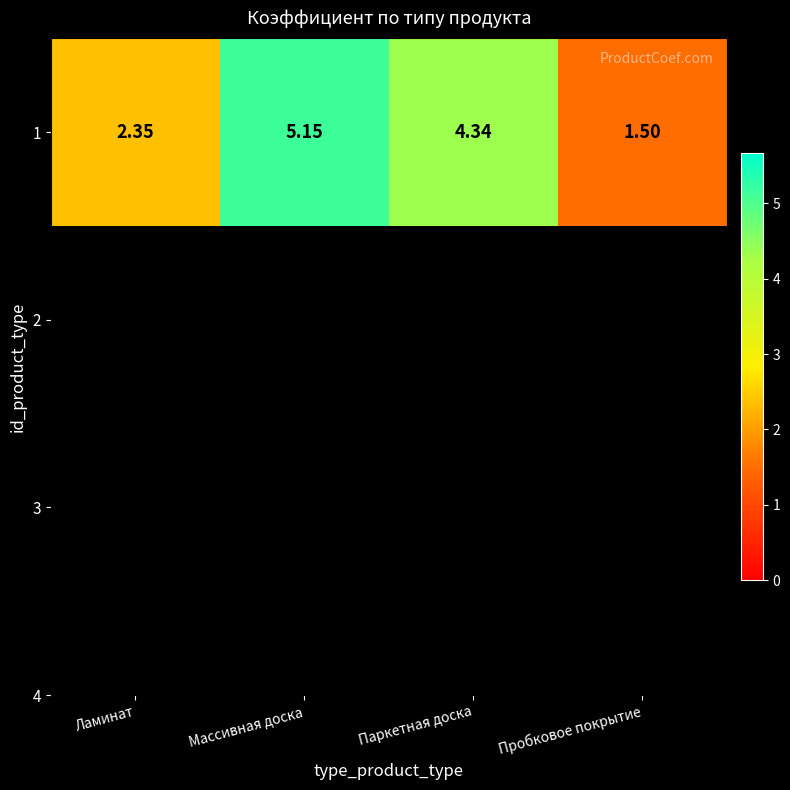

What is the difference between the values at Ламинат and Паркетная доска?

2.0